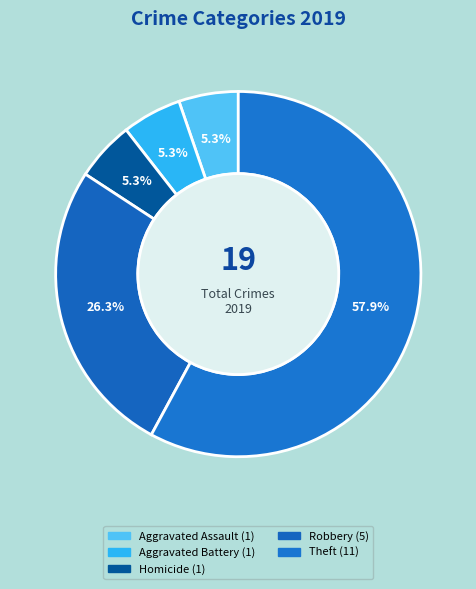

How many segments does this pie chart have?

5